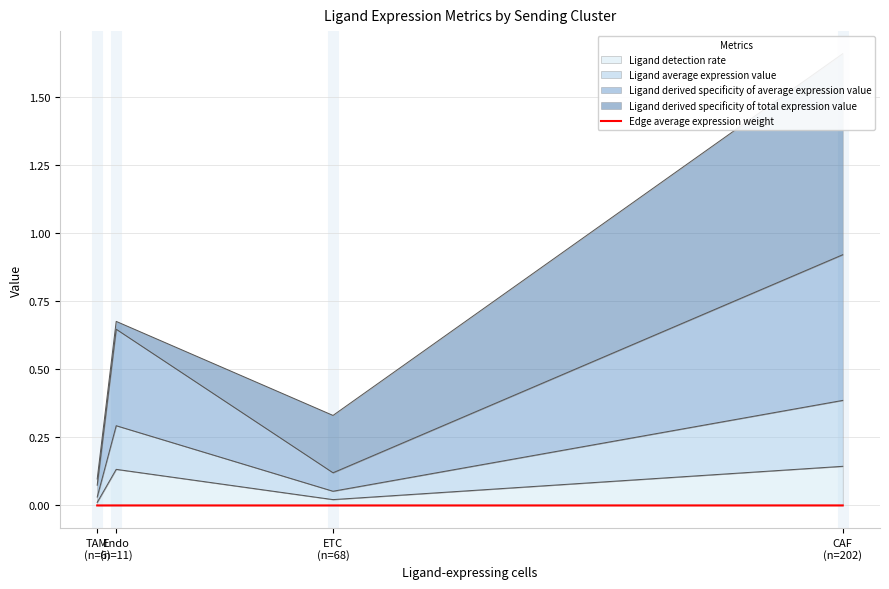

Is it true that the value at Endo
(n=11) is 0.0?

False